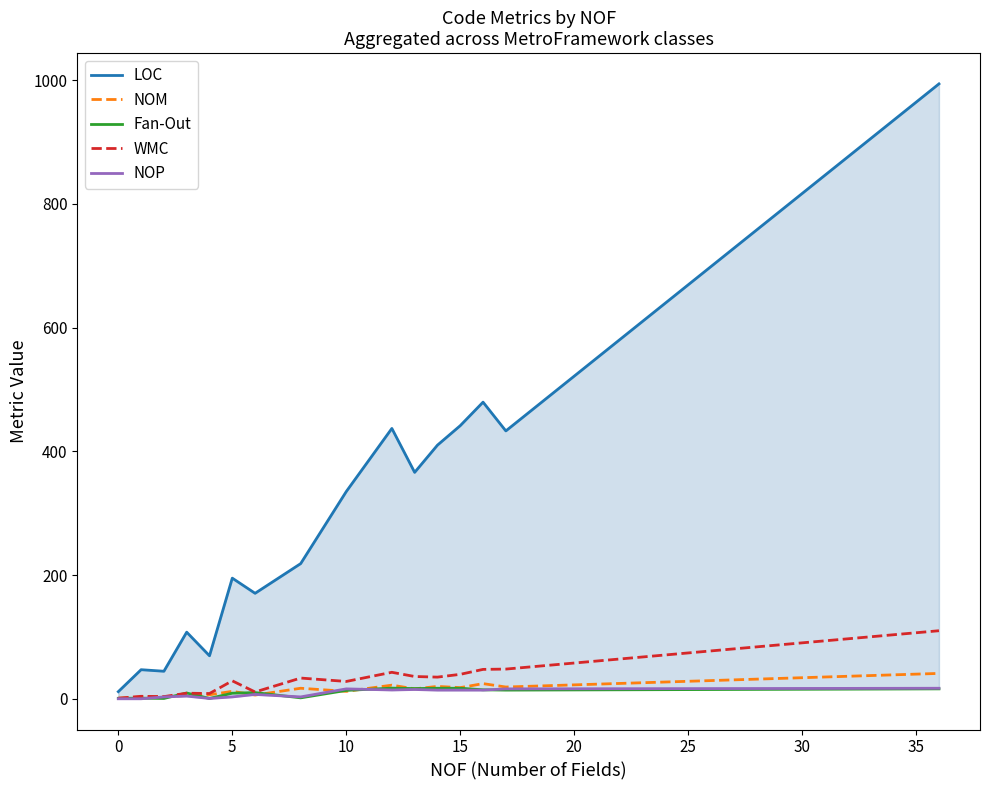

Does the chart have visible grid lines?

No